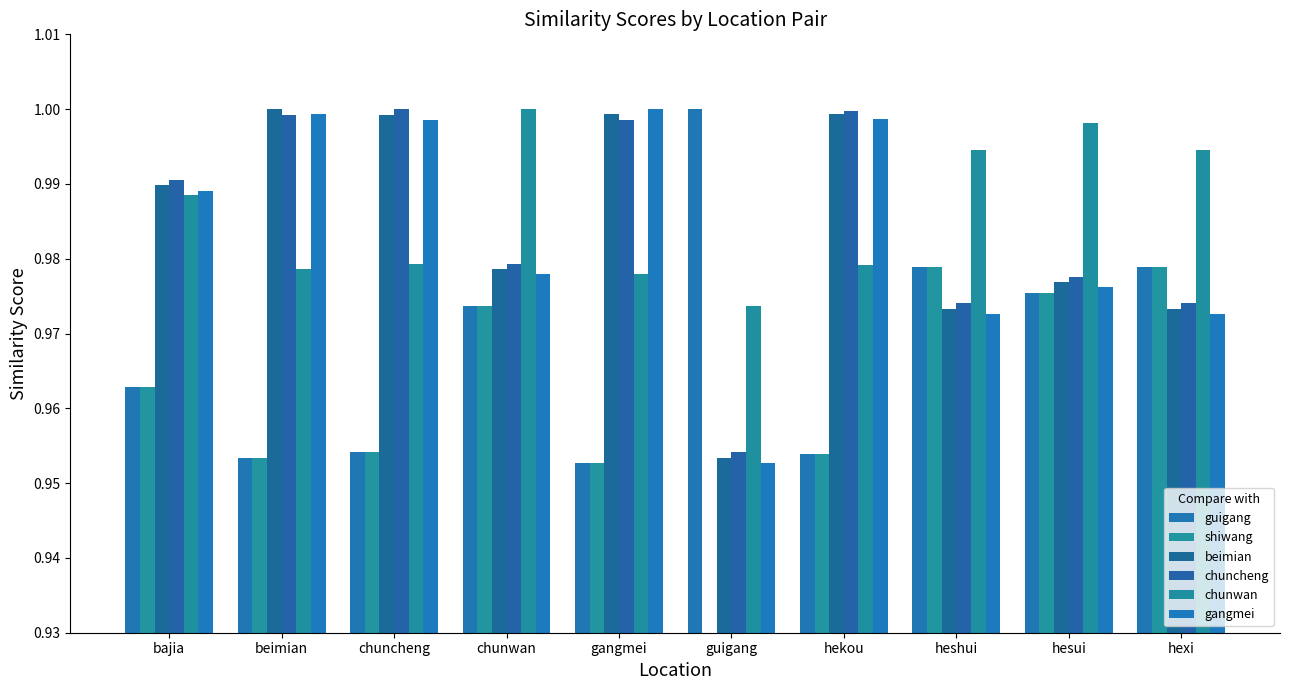

Where is gangmei nearest to the value 0?

guigang